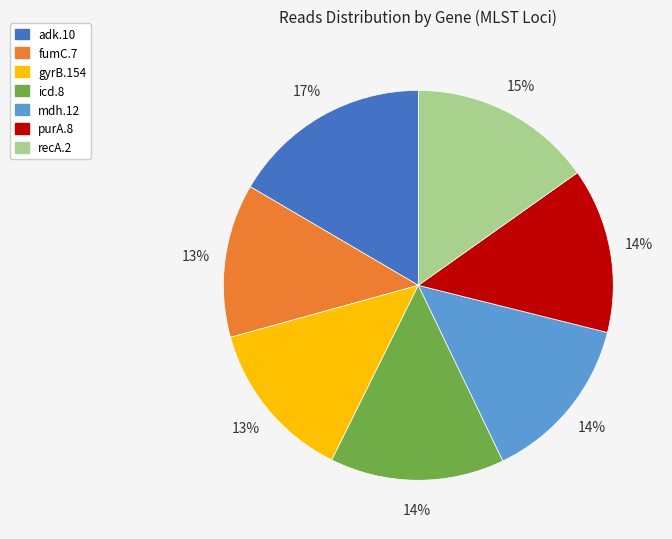

The fumC.7 slice represents 13% of the pie. True or false?

True